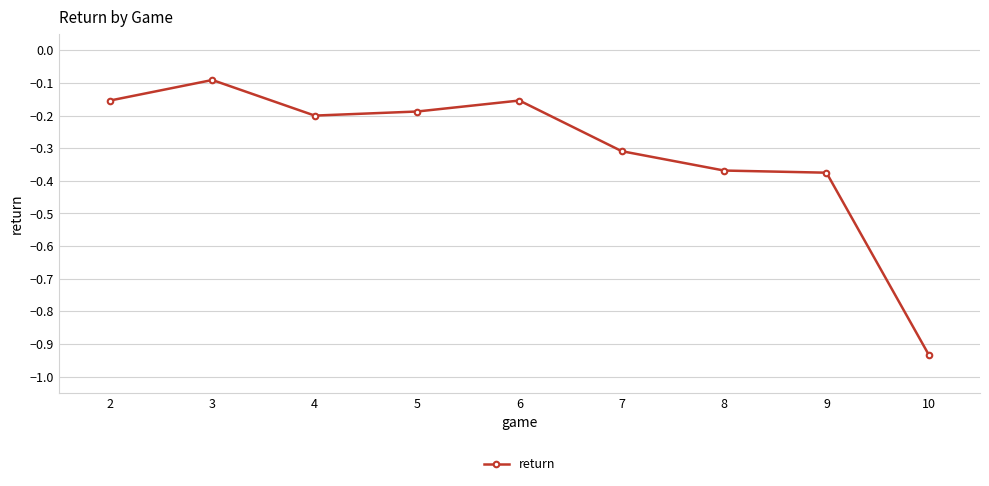

True or false: the data shows -0.3 at 7.

True